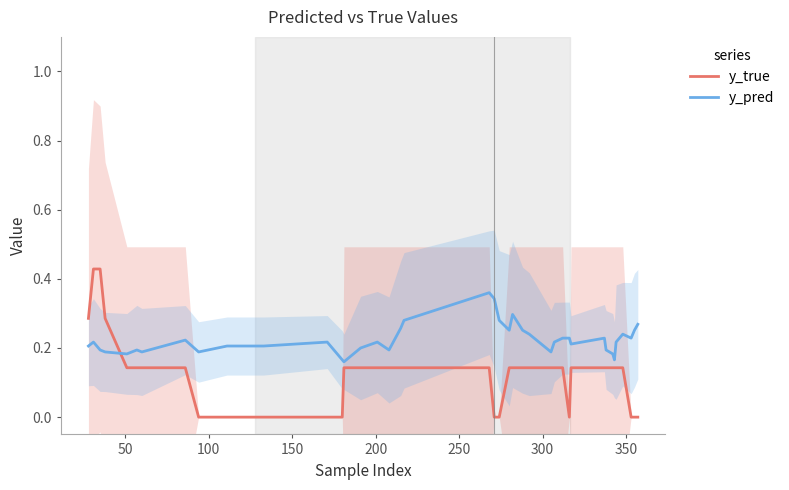

In y_pred, how many points are higher than both neighbors (excluding endpoints)?

9